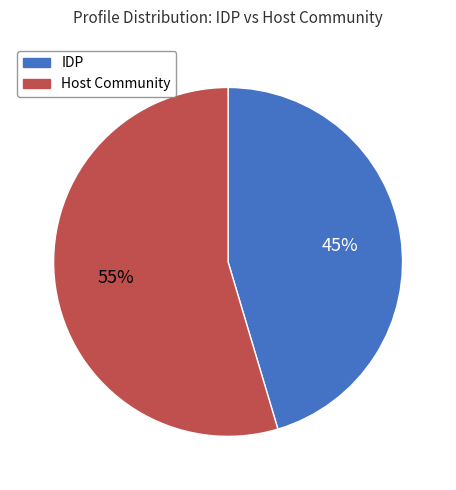

The Host Community slice represents 55% of the pie. True or false?

True